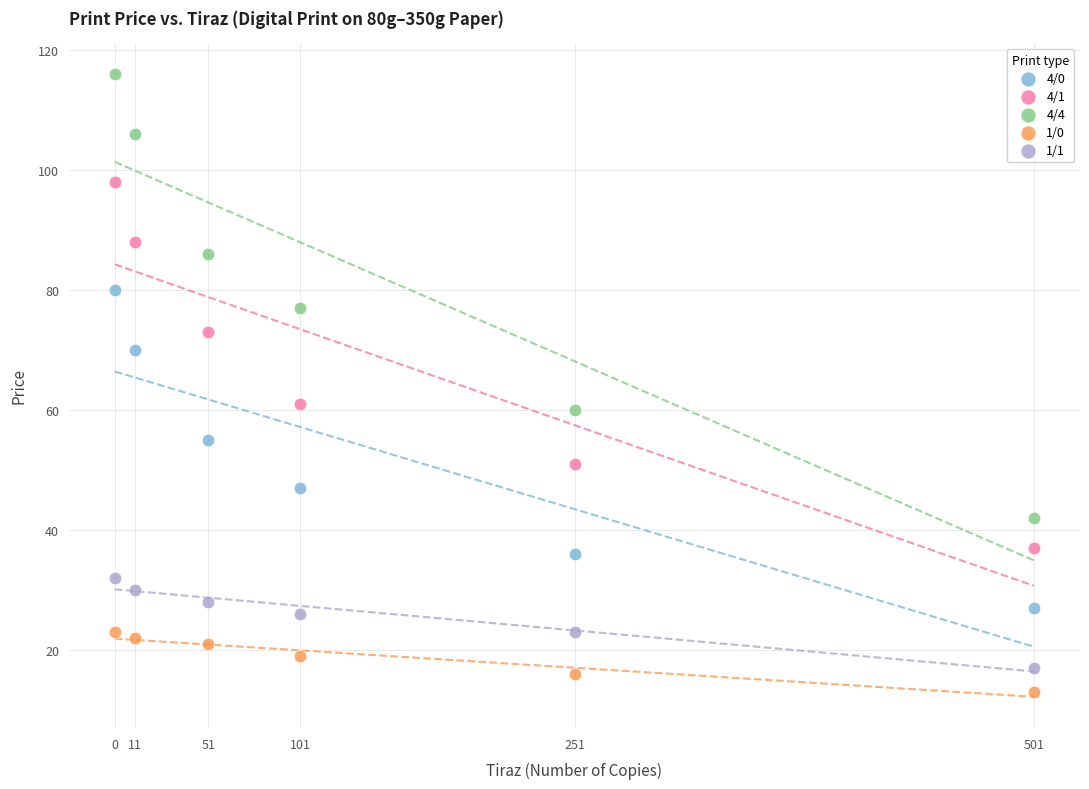

Which series reaches the maximum Y coordinate?

4/4